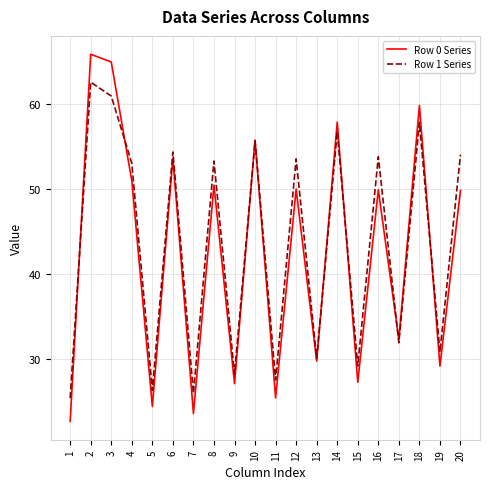

Is the value of Row 0 Series at 17 greater than the value of Row 1 Series at 13?

Yes